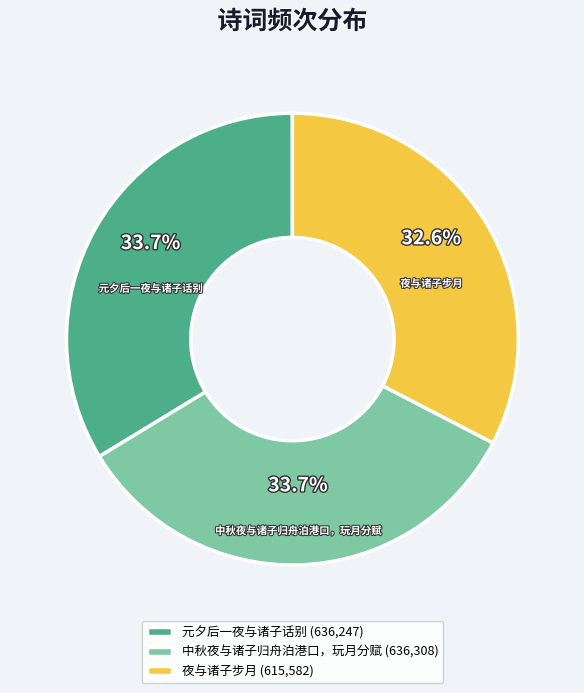

What portion of the pie excludes 元夕后一夜与诸子话别?

66.3%